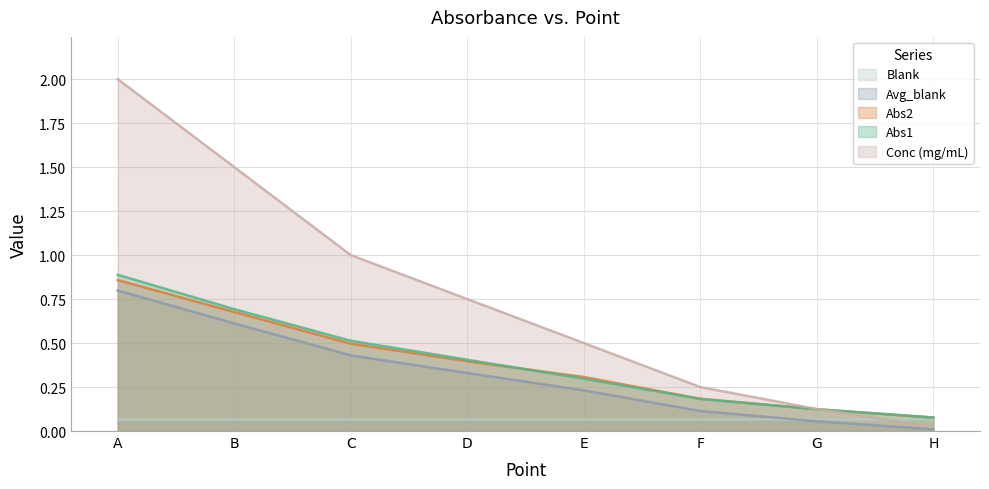

At which label does Abs1 reach its peak?

A